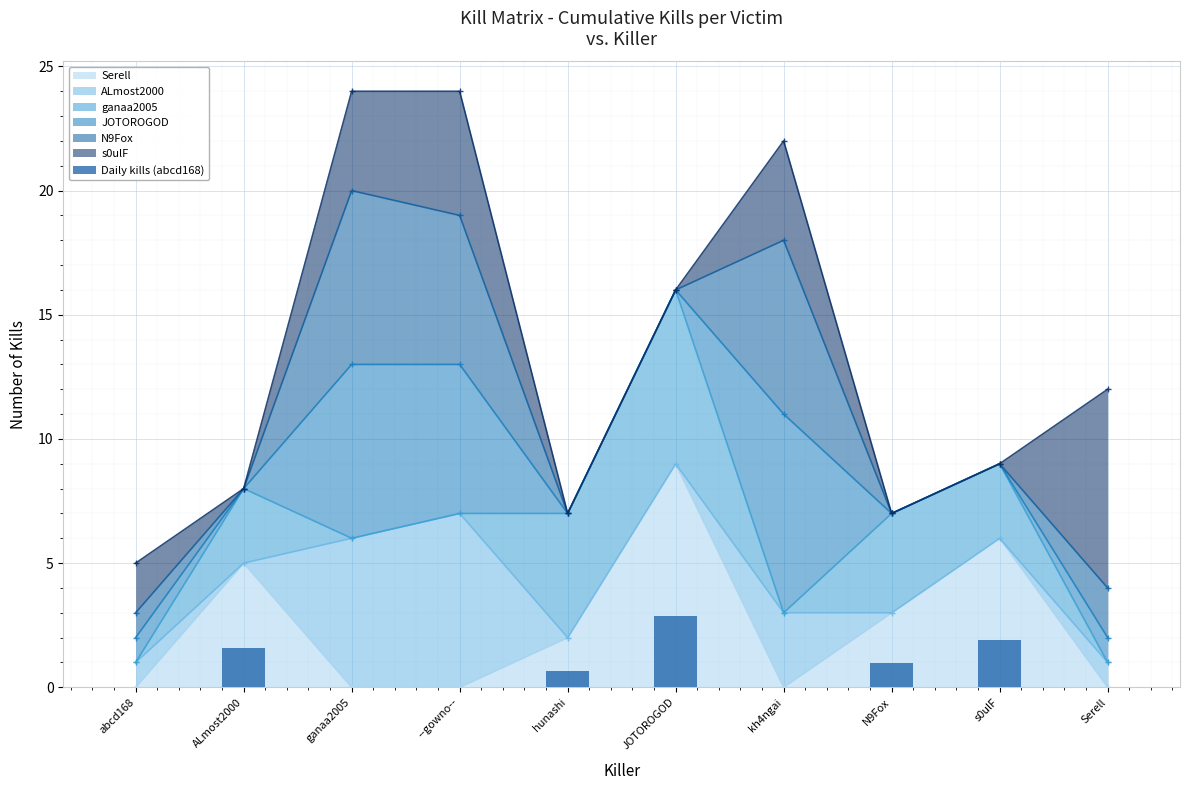

What is the difference between the values at JOTOROGOD and kh4ngai?

2.9